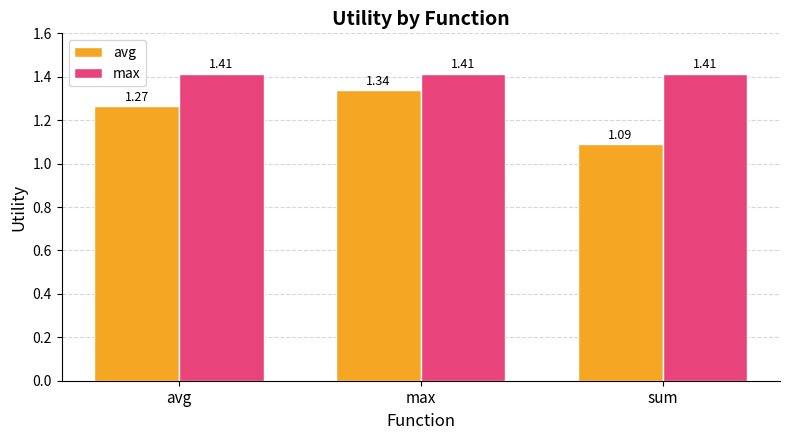

List the labels in order of avg value, largest first.

max, avg, sum